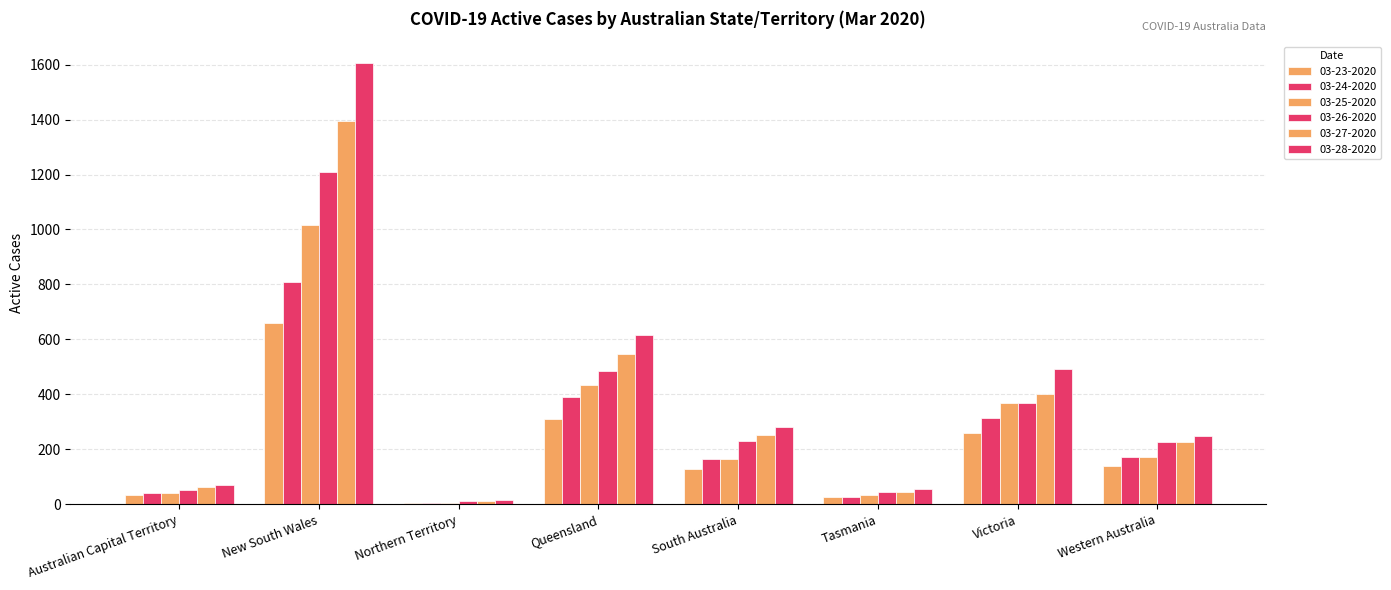

Are the bars horizontal?

No